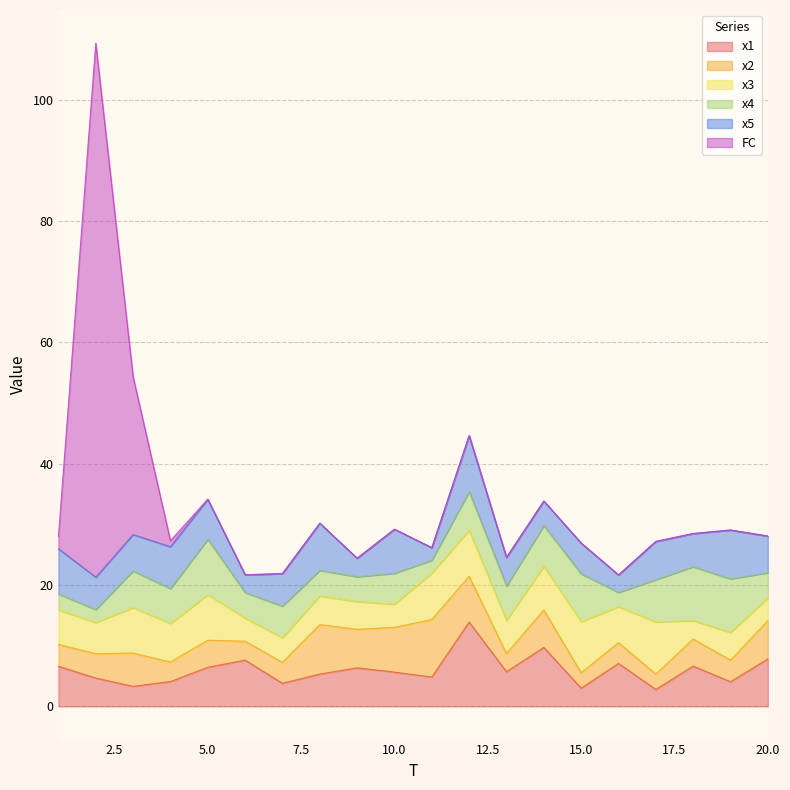

How many data points in x3 are less than 5?

8